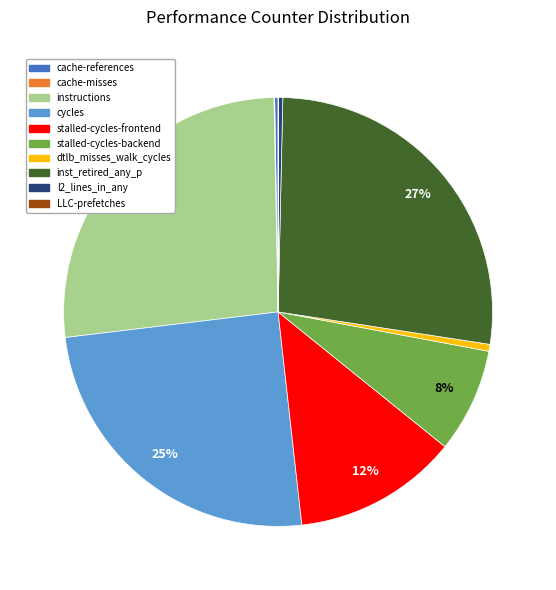

To the nearest percent, what is the average slice percentage?

10%